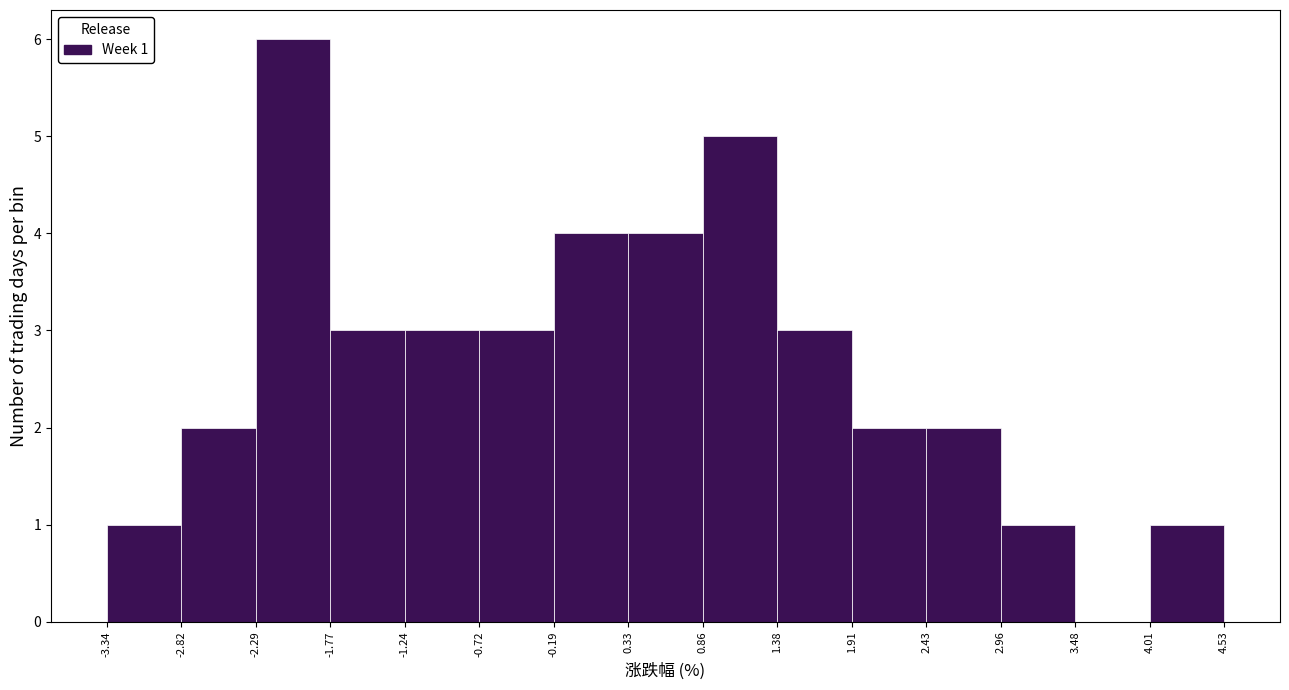

Which range on the x-axis has the tallest bar?

-2.29 to -1.77